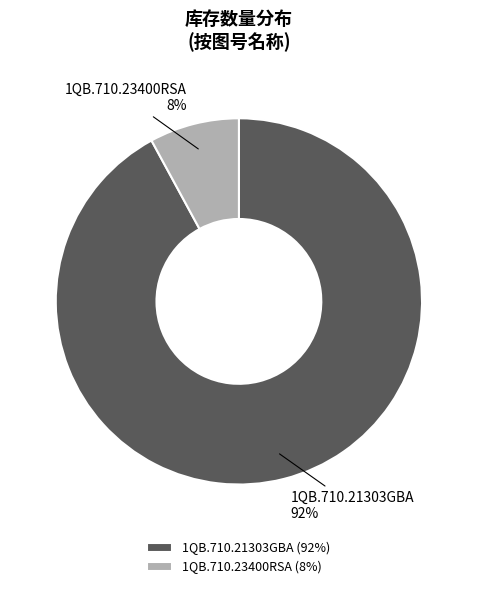

Count the number of slices in the pie.

2